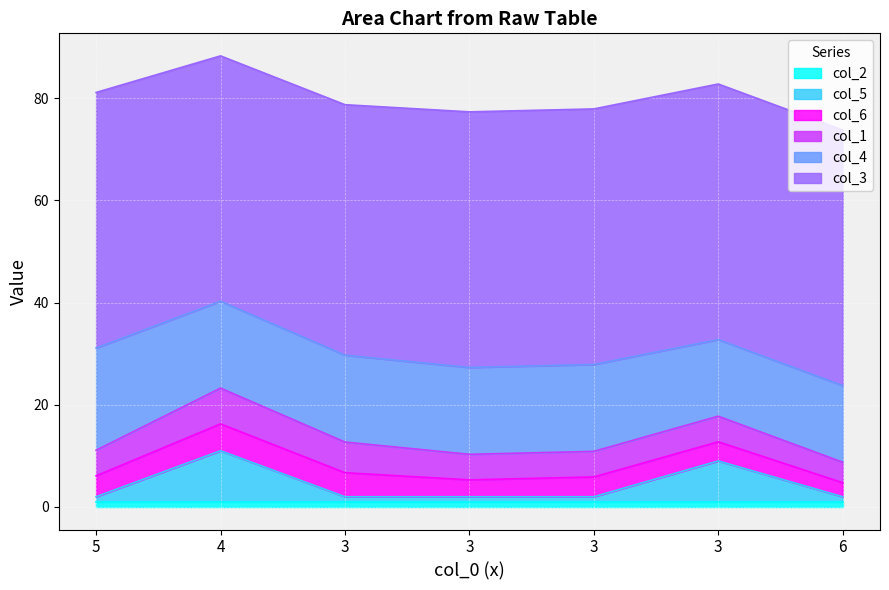

What is the sum of the col_2 values at 3 and 5?

2.0